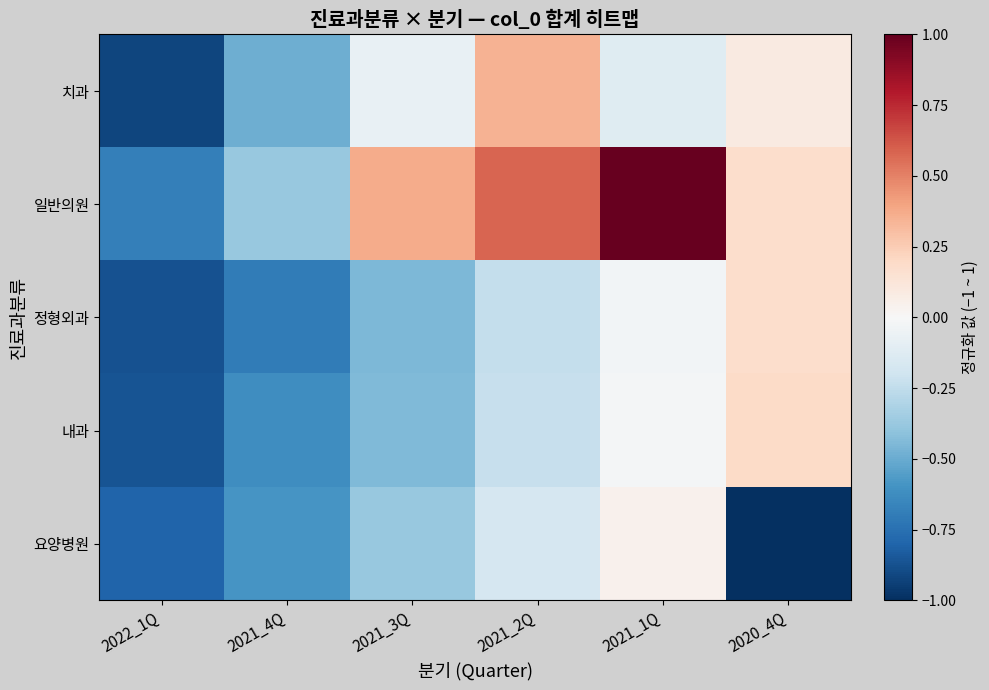

At how many categories does at least one series exceed 0?

4